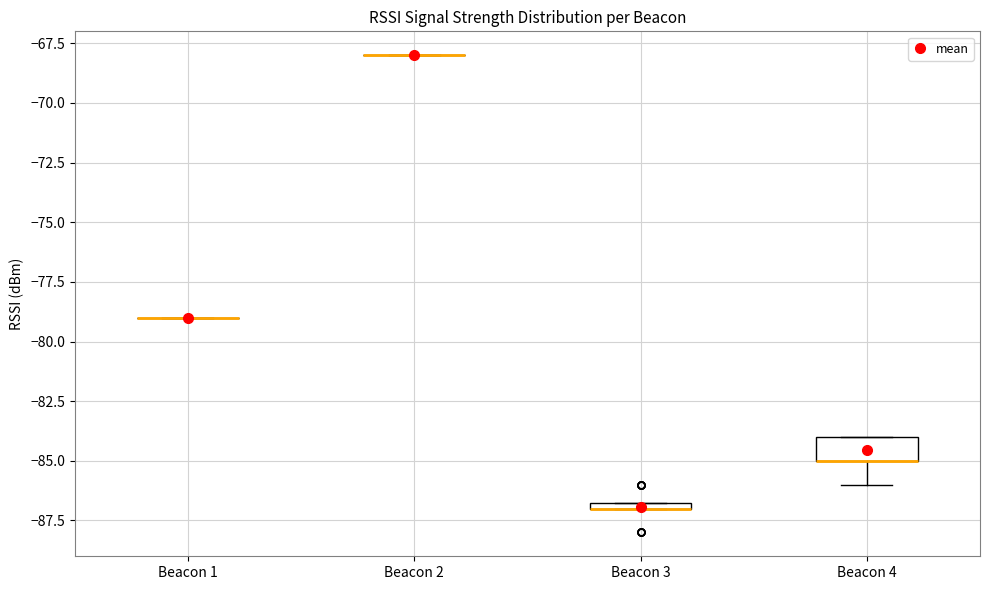

Comparing the boxes themselves (not the whiskers), which one is the tallest?

Beacon 4